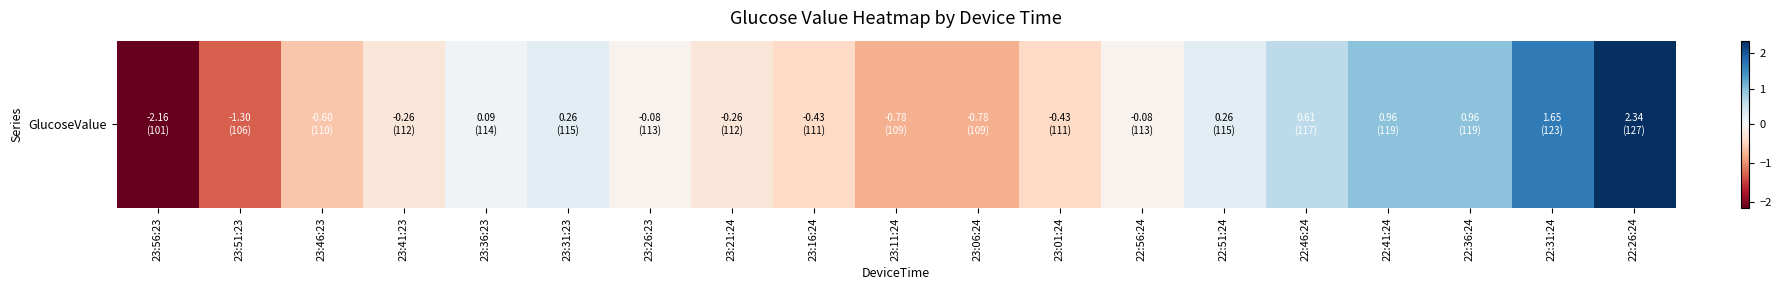

What is the difference between the maximum and minimum values?

4.5